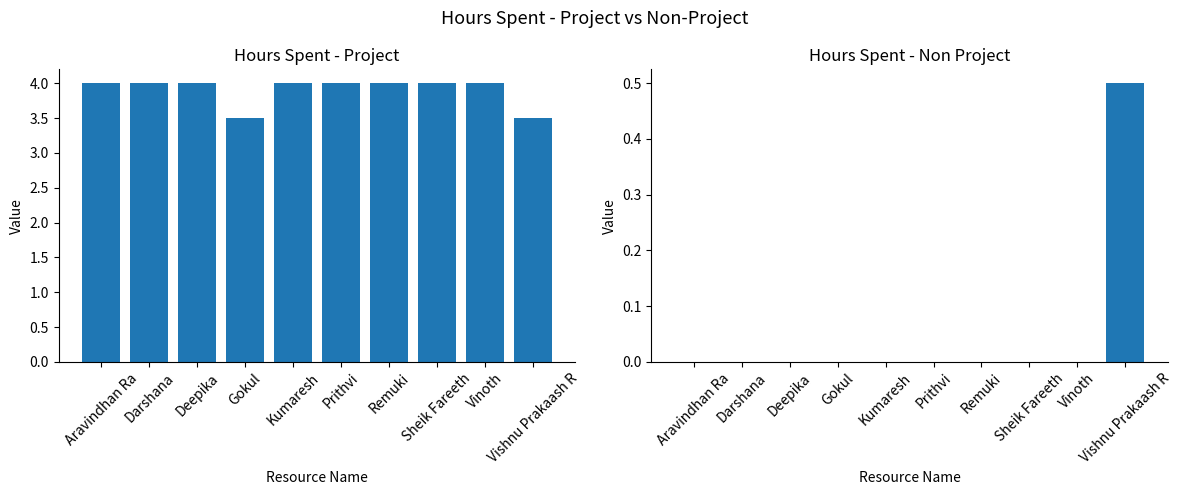

Which series has the widest spread of values?

Hours Spent - Project